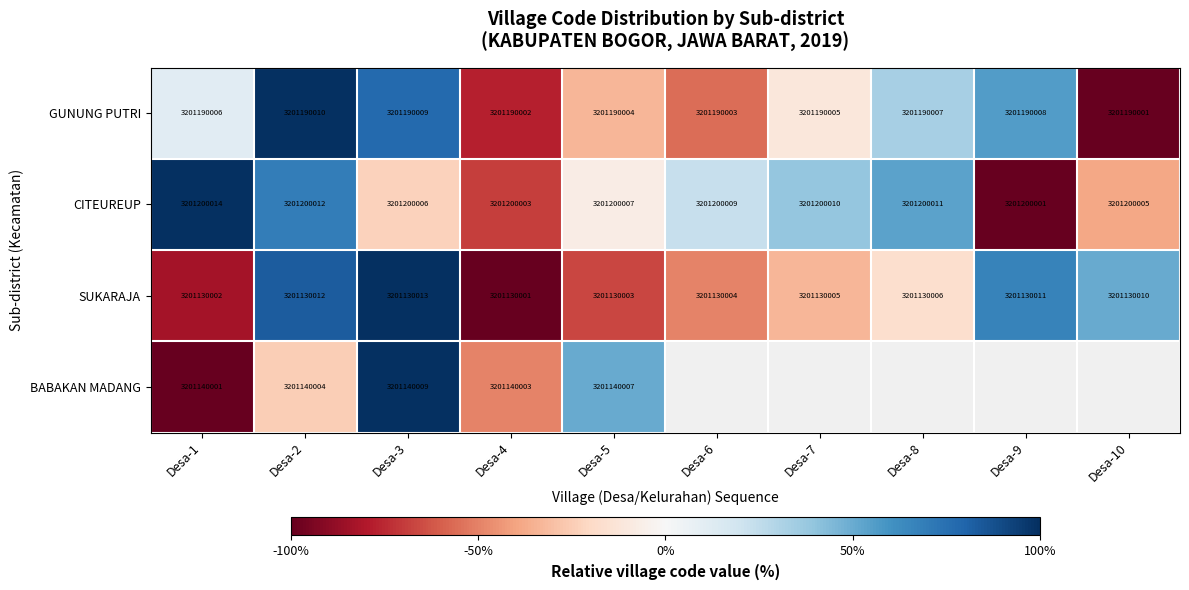

Is the value of GUNUNG PUTRI at Desa-1 greater than the value of SUKARAJA at Desa-8?

Yes